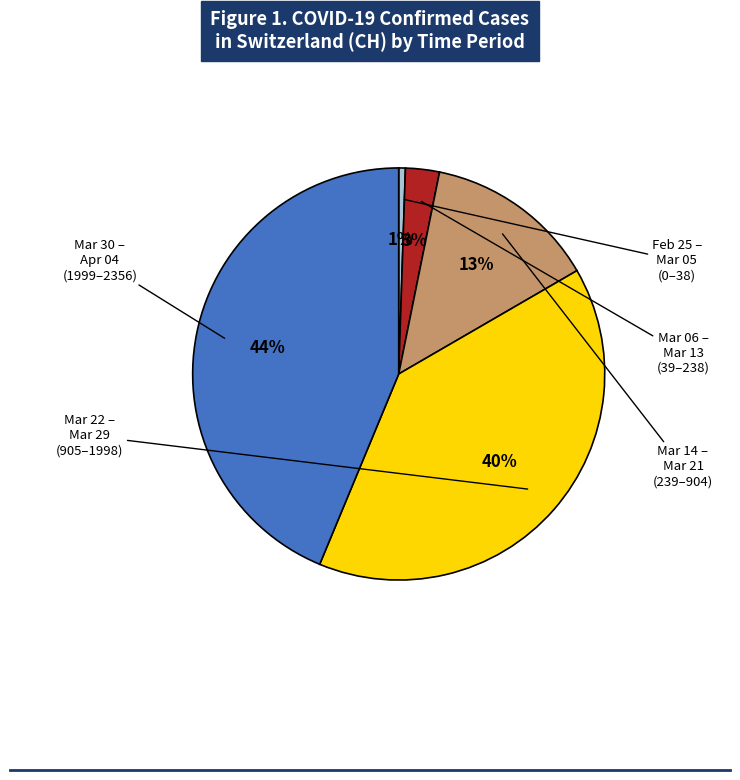

To the nearest percent, what is the difference between the largest and smallest slice percentages?

43%